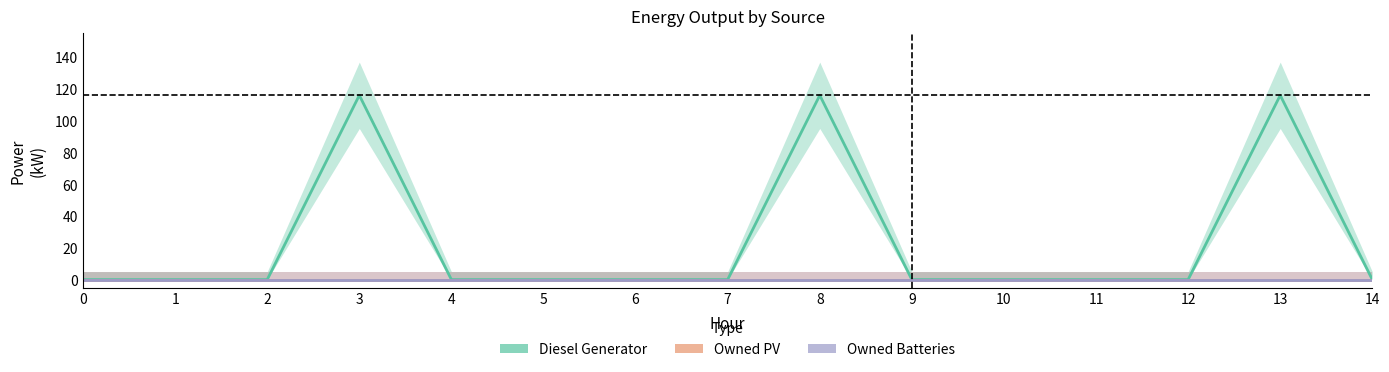

At how many categories does at least one series exceed 11?

3